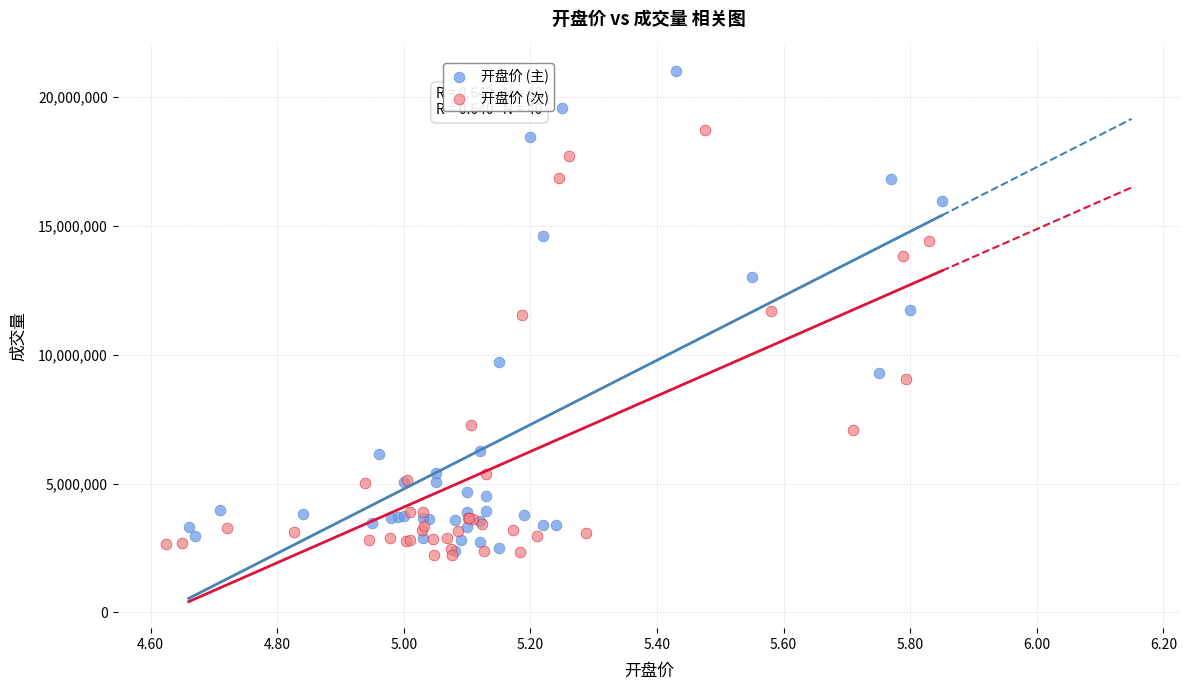

Which series contains the highest Y value?

开盘价 (主)